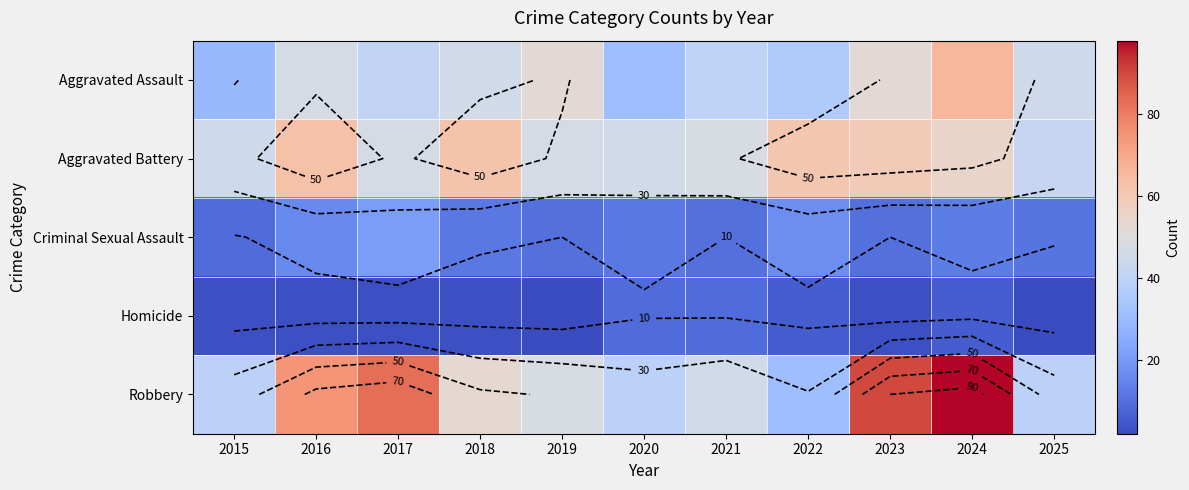

At how many categories does at least one series exceed 92?

1